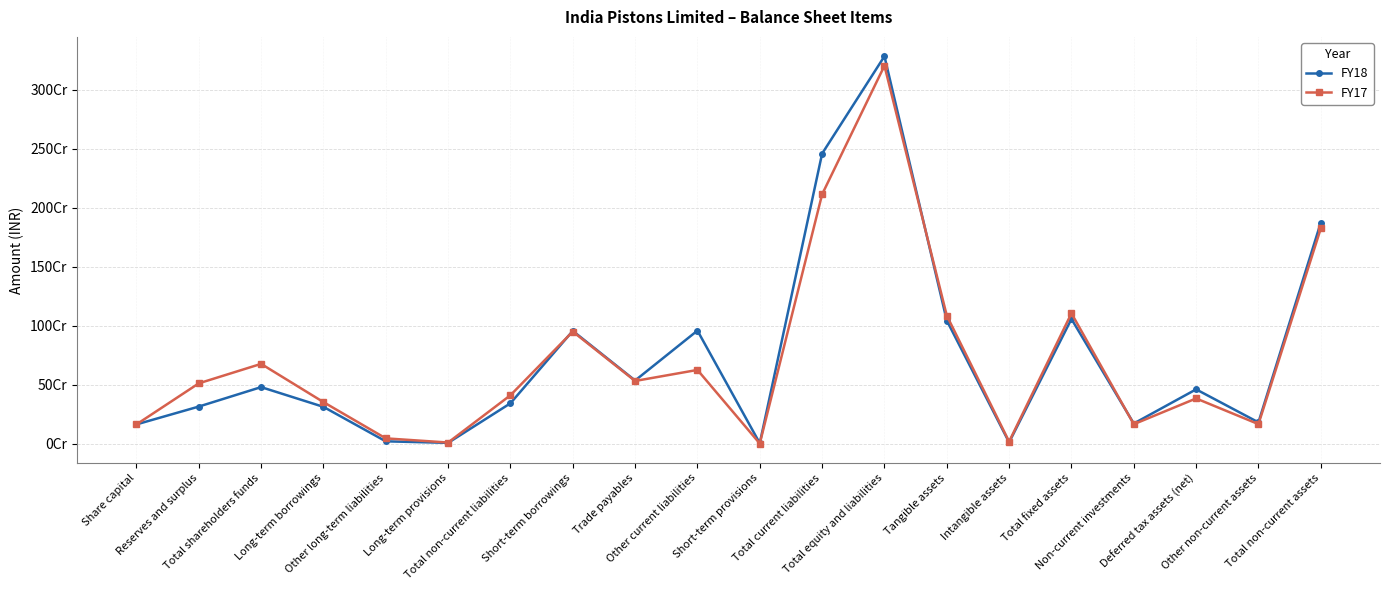

Is it true that FY18 equals 21594500 at Other long-term liabilities?

True